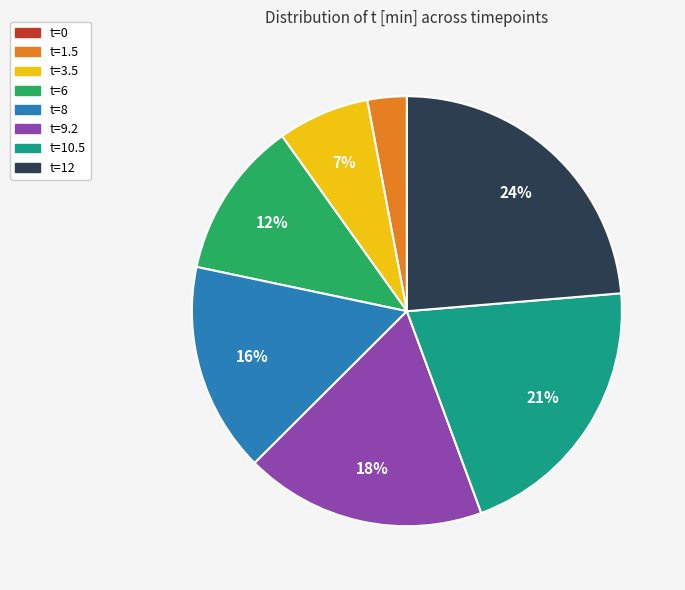

Does t=9.2 account for over 50% of the chart?

No